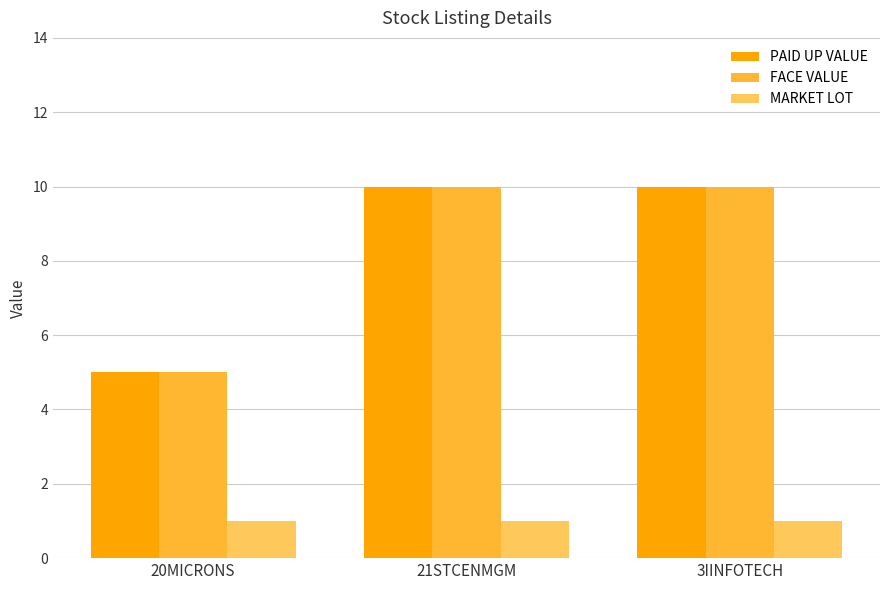

What is the sum of the MARKET LOT values at 20MICRONS and 21STCENMGM?

2